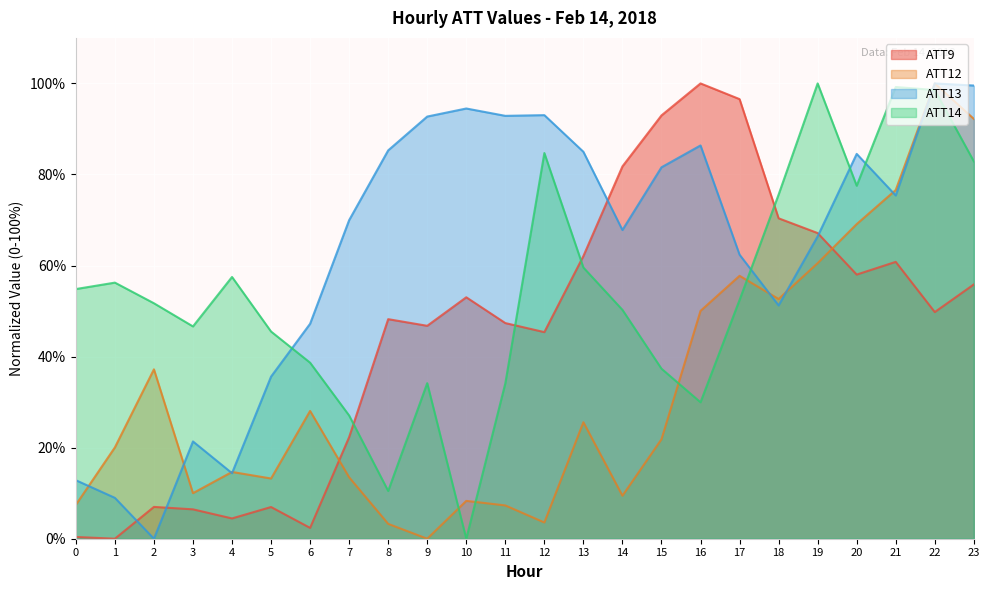

How many lines are shown in the chart?

4